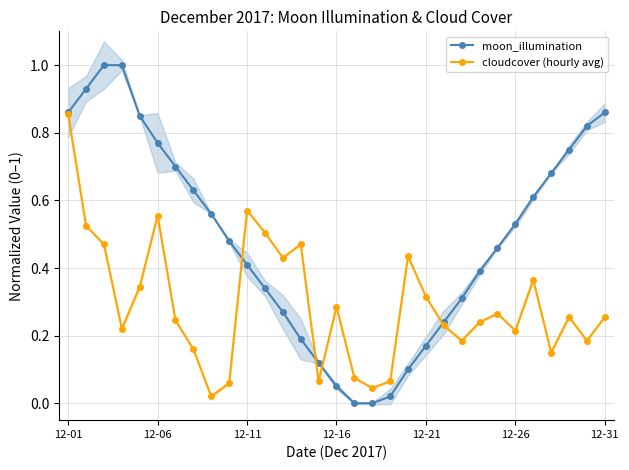

How many lines are shown in the chart?

2